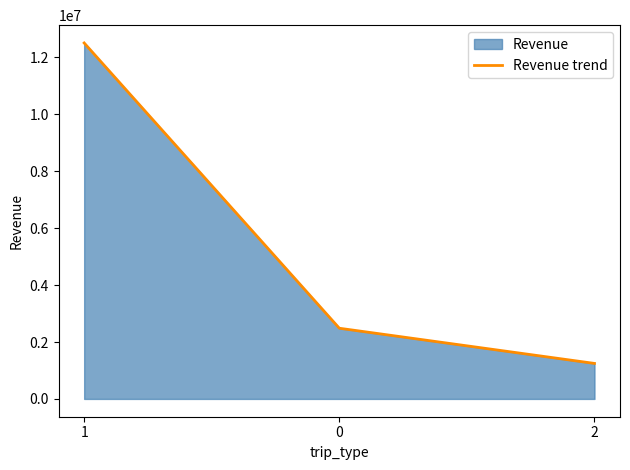

Rank the categories by value from highest to lowest.

1, 0, 2